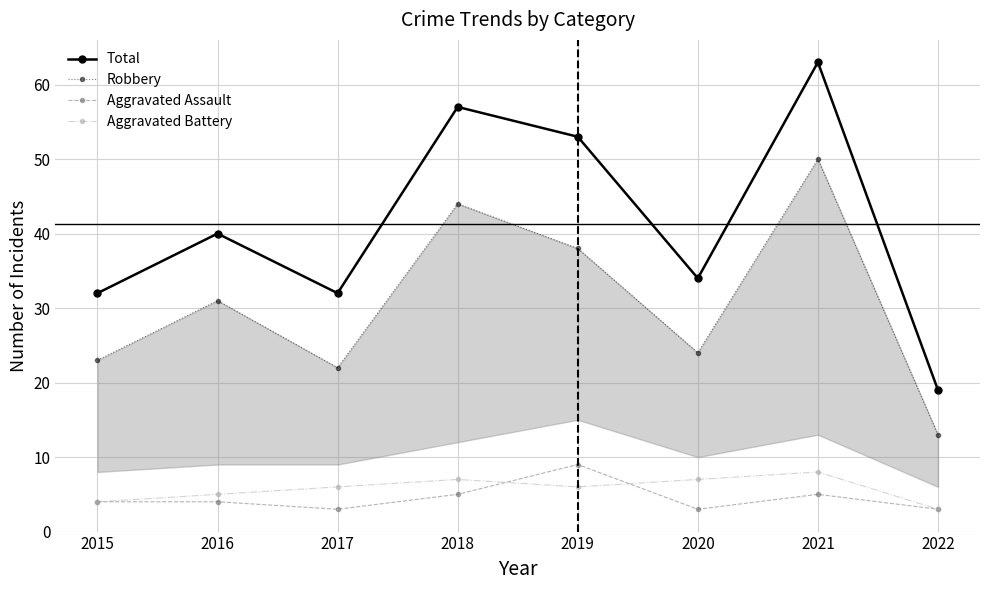

In Robbery, how many points are higher than both neighbors (excluding endpoints)?

3